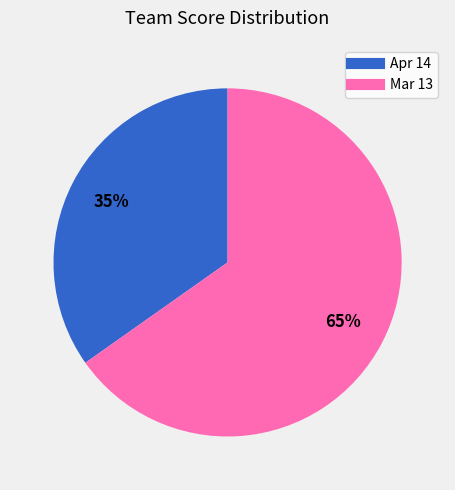

To the nearest percent, what is the combined percentage of Mar 13 and Apr 14?

100%